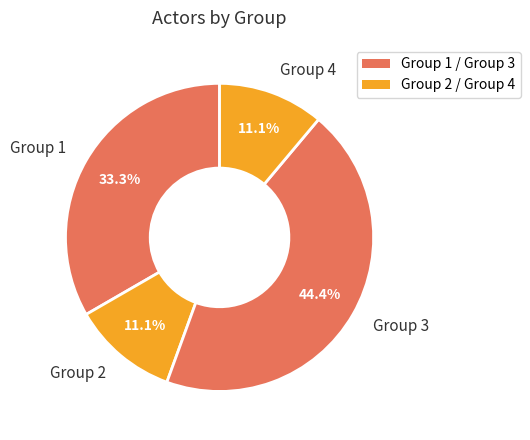

To the nearest percent, what portion does Group 3 represent?

44%